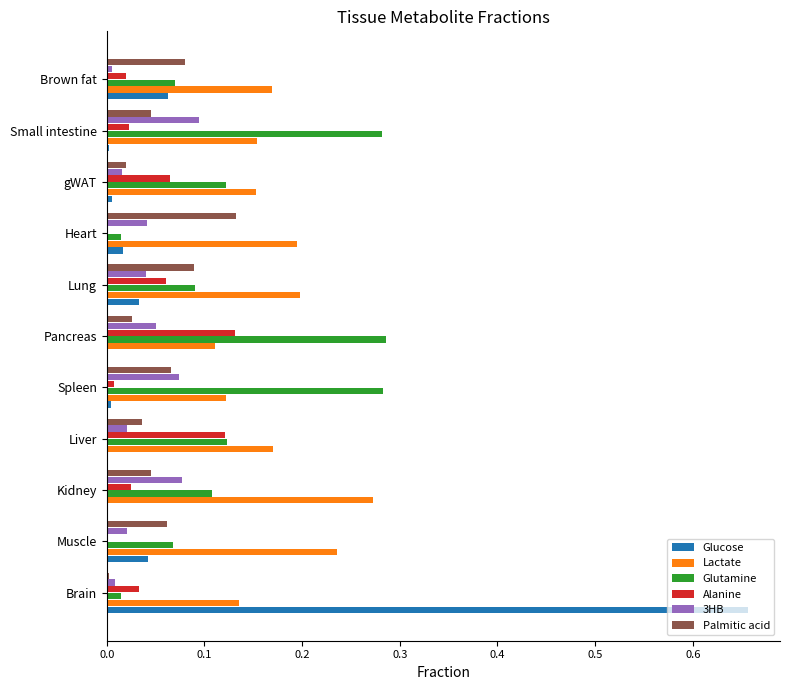

Which series changed the most between Brain and Pancreas?

Glucose